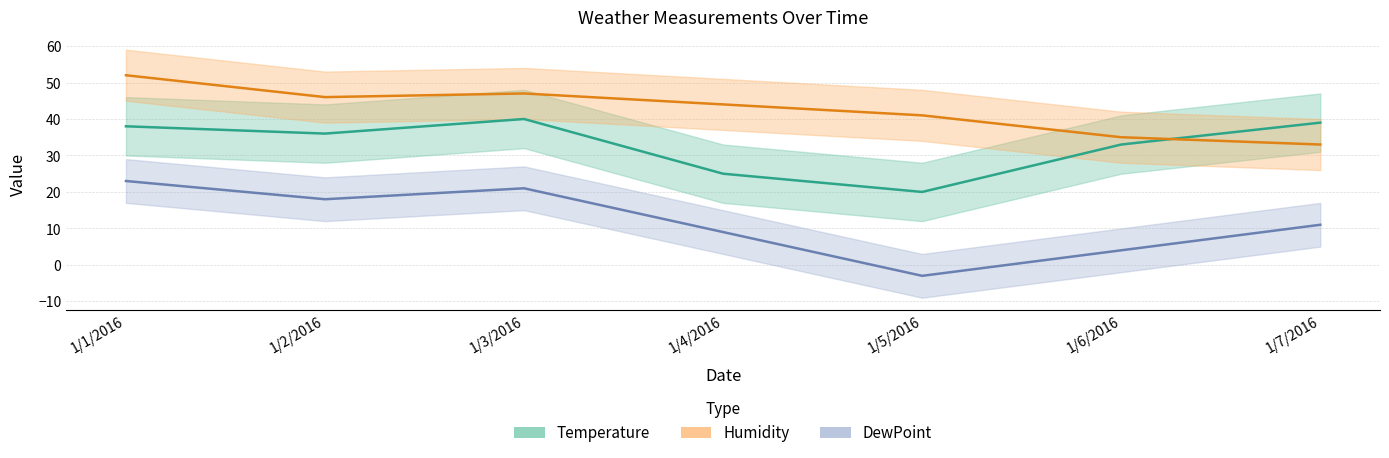

True or false: Humidity and DewPoint cross at least once.

False